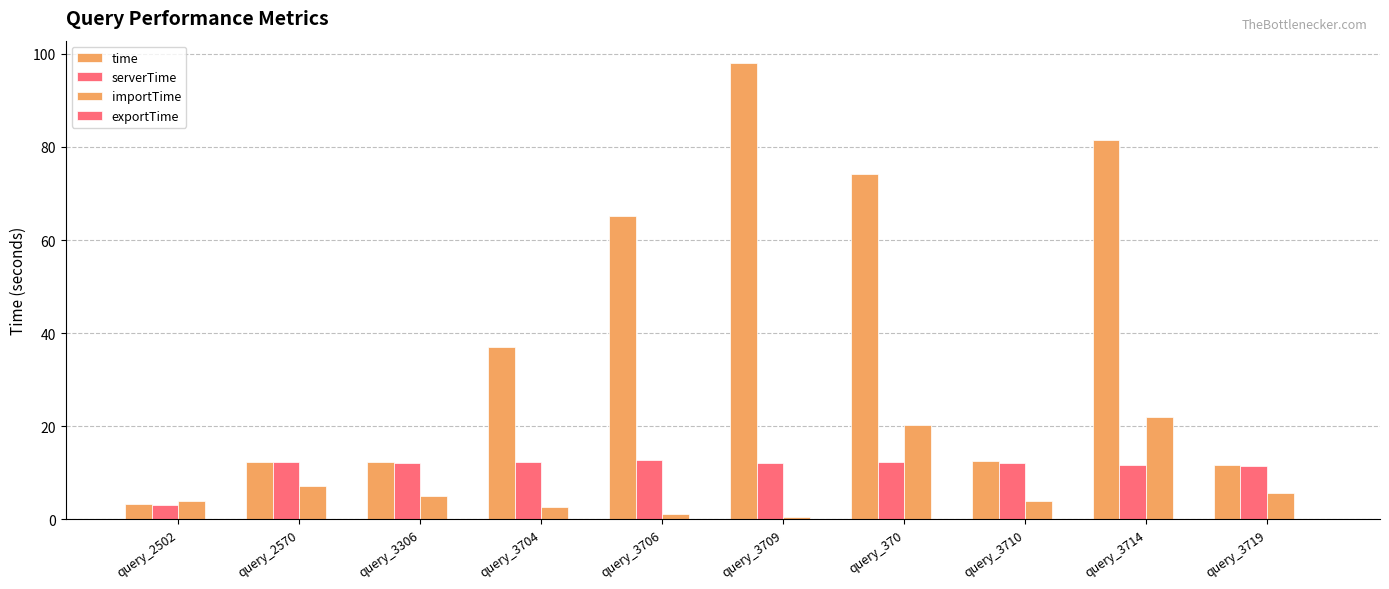

Does the chart contain stacked bars?

No